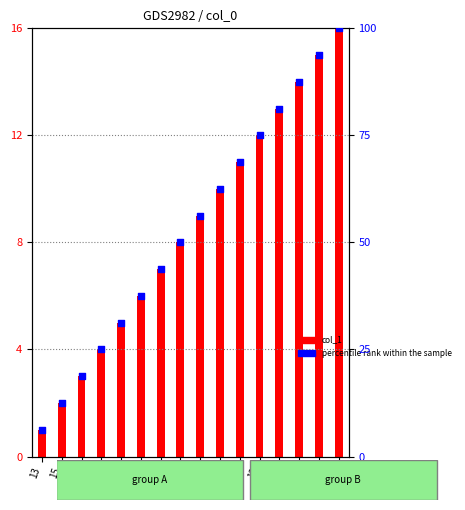

What are all the series names shown in the legend?

col_1, percentile rank within the sample